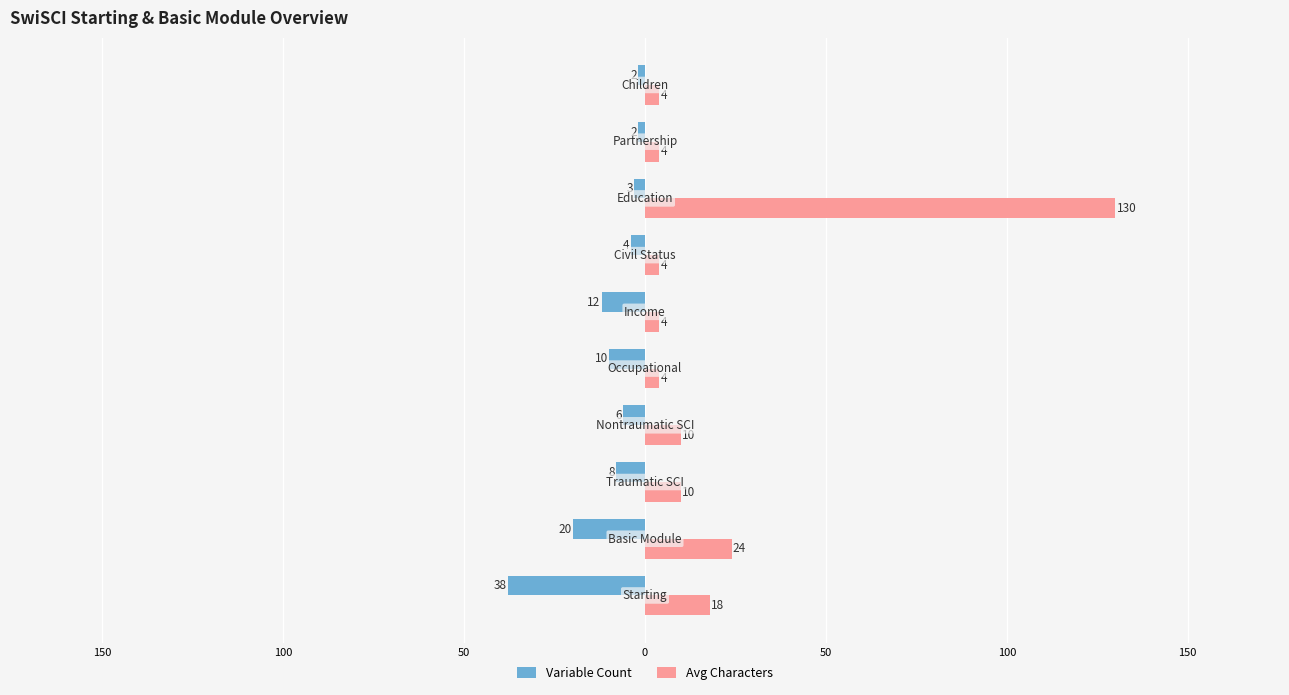

What are all the series names shown in the legend?

Variable Count, Avg Characters